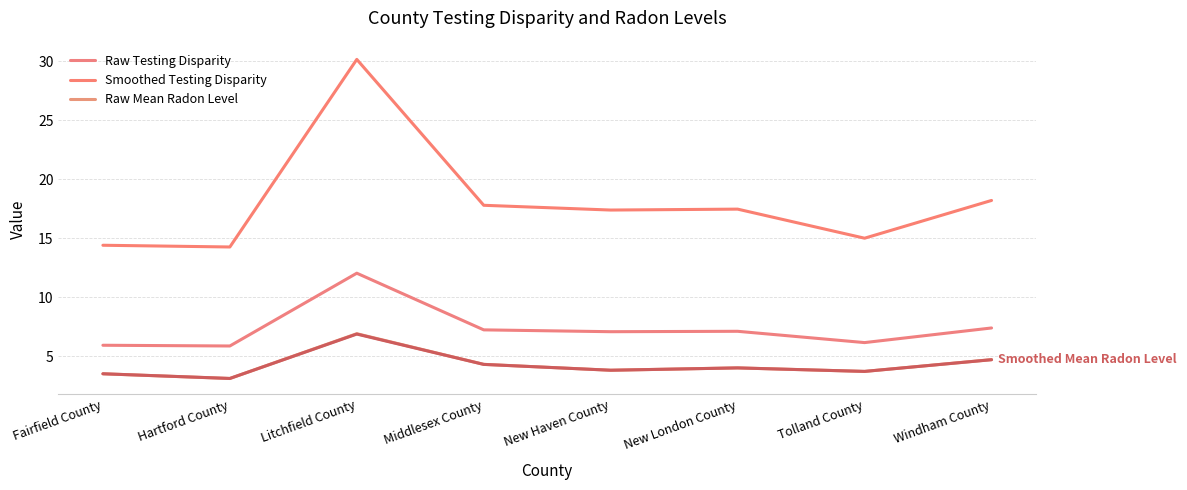

Reading left to right, transcribe all the data shown in this chart.

Raw Testing Disparity: 5.9	5.9	12.0	7.2	7.1	7.1	6.1	7.4
Smoothed Testing Disparity: 14.4	14.3	30.2	17.8	17.4	17.5	15.0	18.2
Raw Mean Radon Level: 3.5	3.1	6.9	4.3	3.8	4.0	3.7	4.7
Smoothed Mean Radon Level: 3.5	3.1	6.9	4.3	3.8	4.0	3.7	4.7